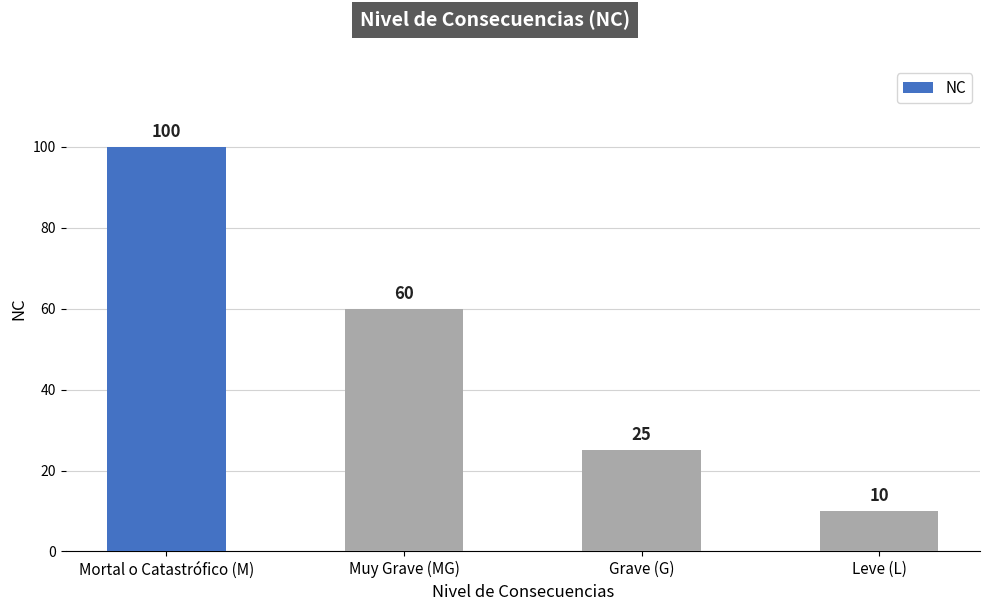

What is the sum of all values?

195